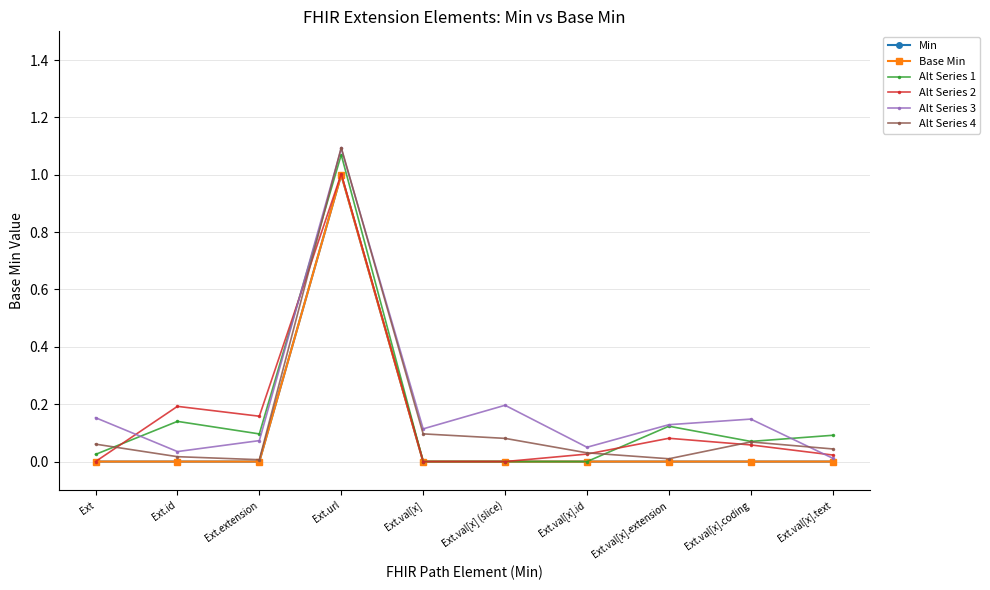

The Base Min series shows 0.4 at Ext.val[x].text. True or false?

False